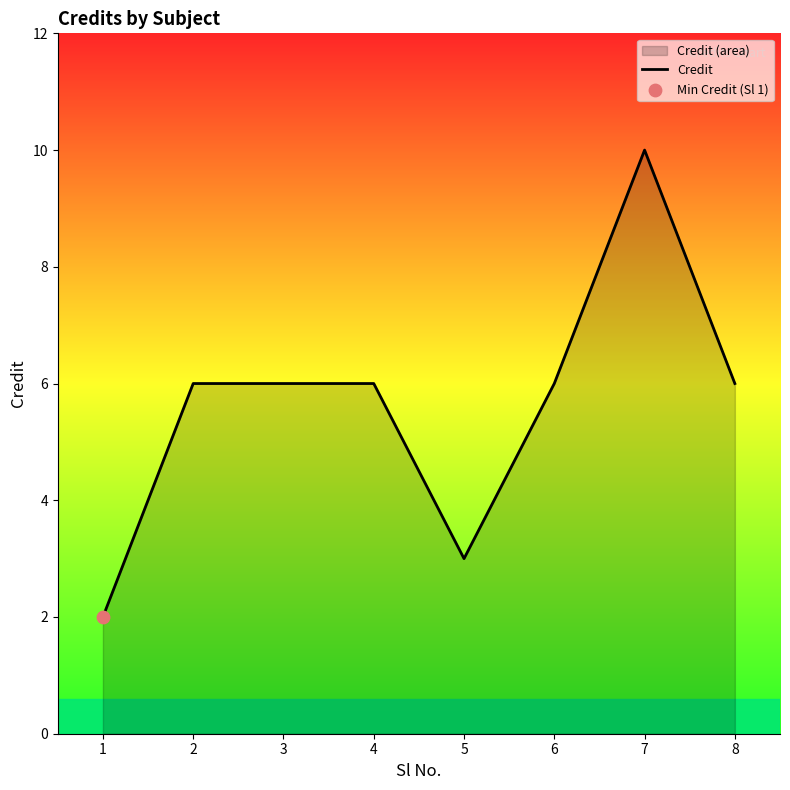

What is the change in value from 1 to 4?

+4